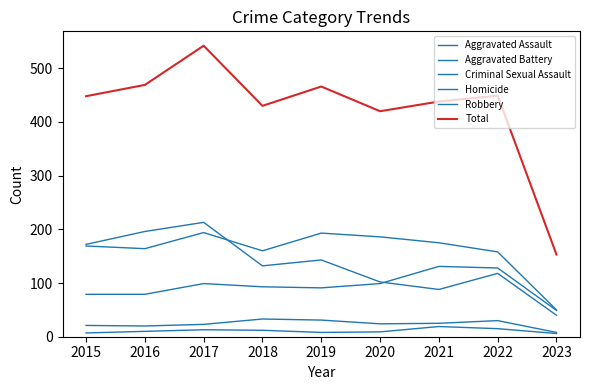

What is the difference between the second highest and minimum values in the Aggravated Battery series?

143